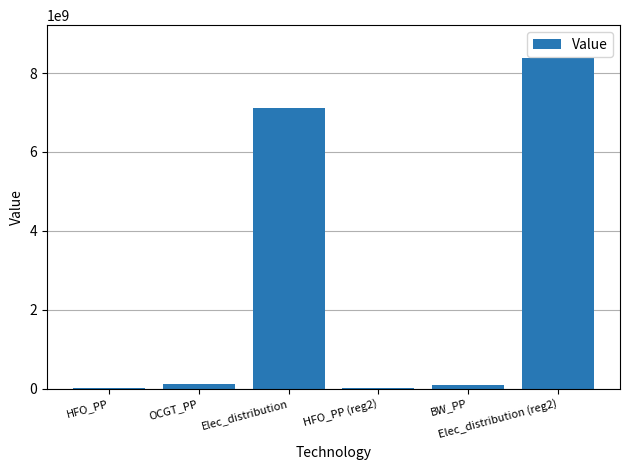

What is the sum of all values?

15726312779.8